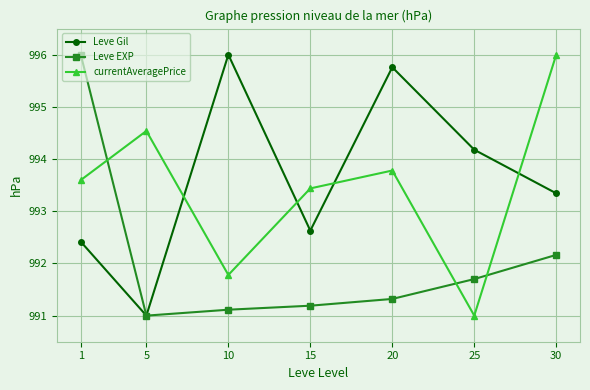

What is the lowest value of the currentAveragePrice series?

991.0